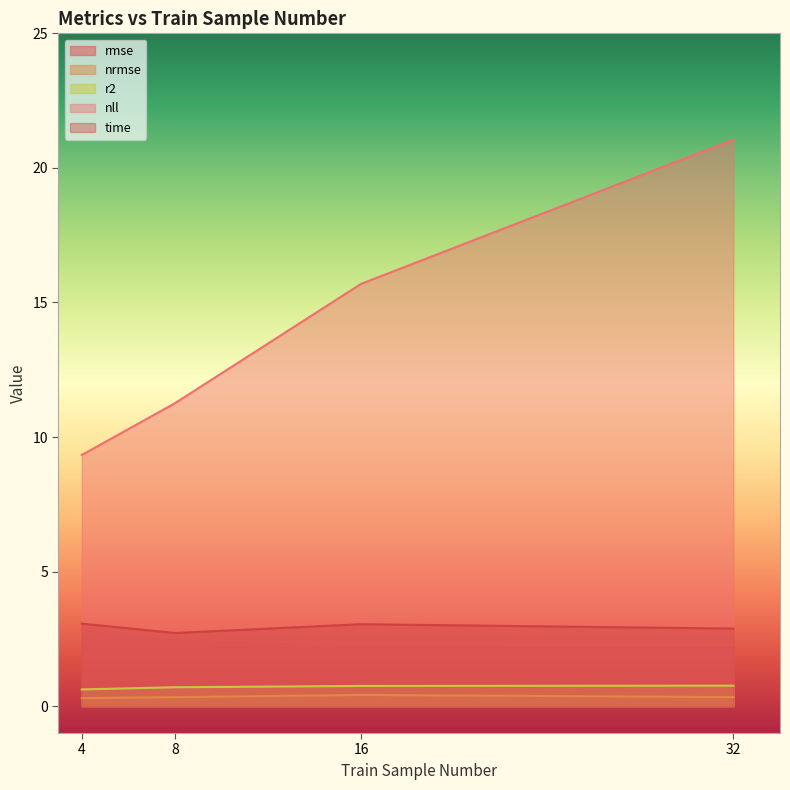

What is the minimum value shown in the chart?

0.3